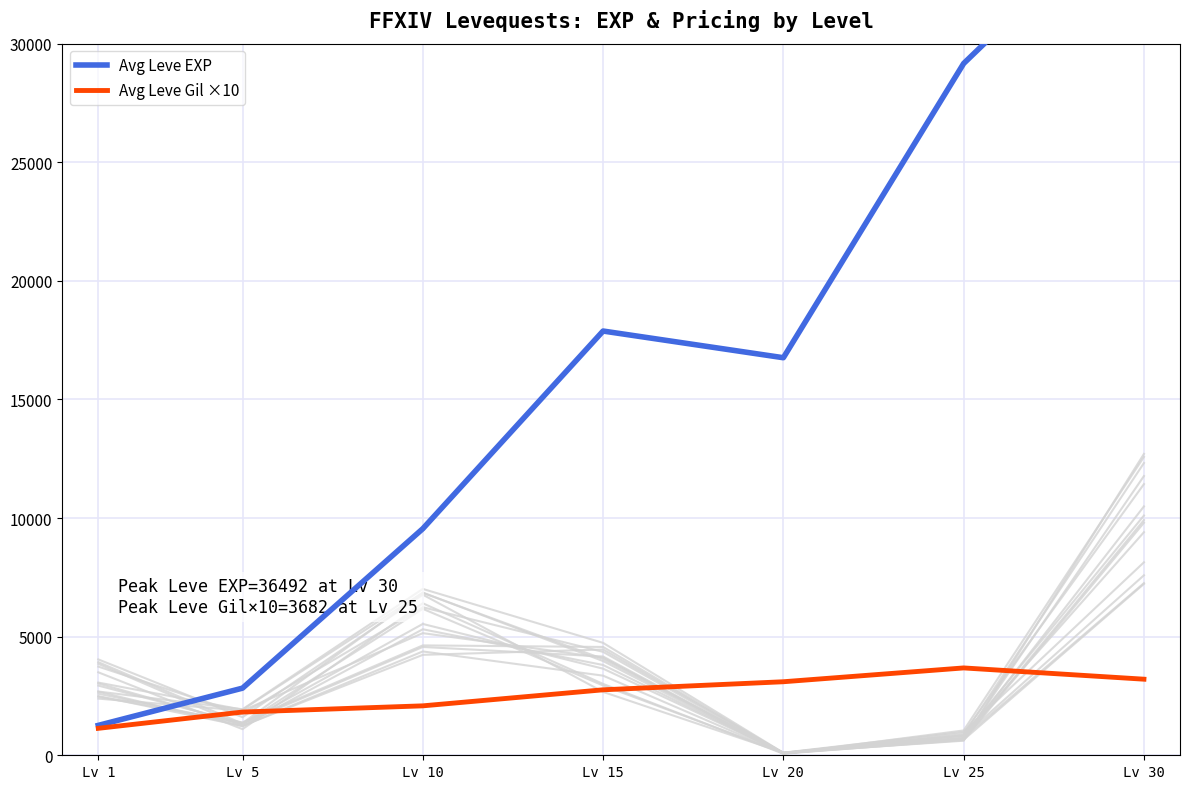

Rank the categories by Avg Leve EXP value from lowest to highest.

Lv 1, Lv 5, Lv 10, Lv 20, Lv 15, Lv 25, Lv 30